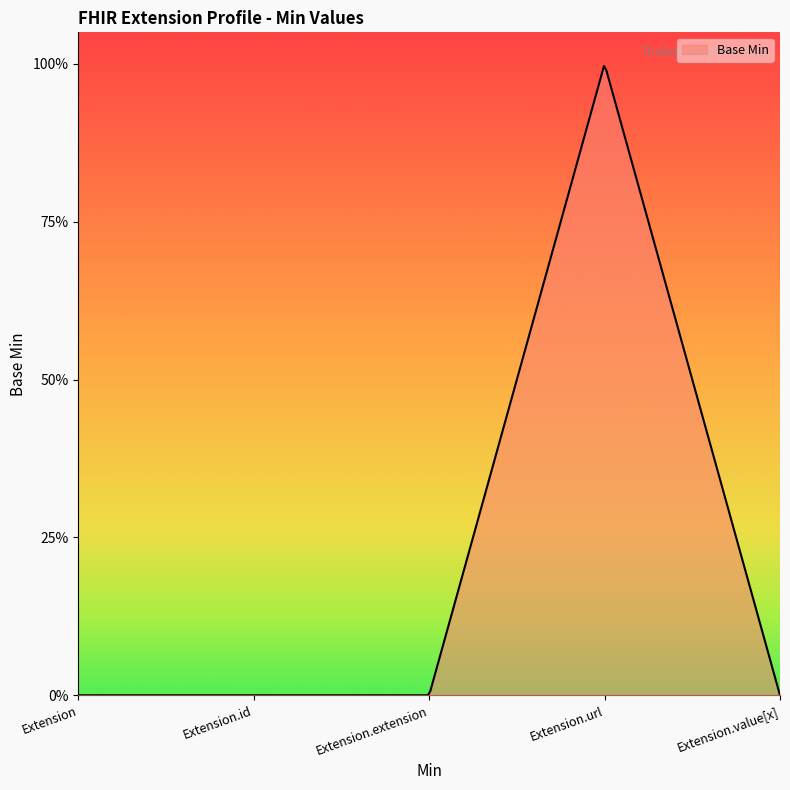

Does the chart display data point markers on the line(s)?

No